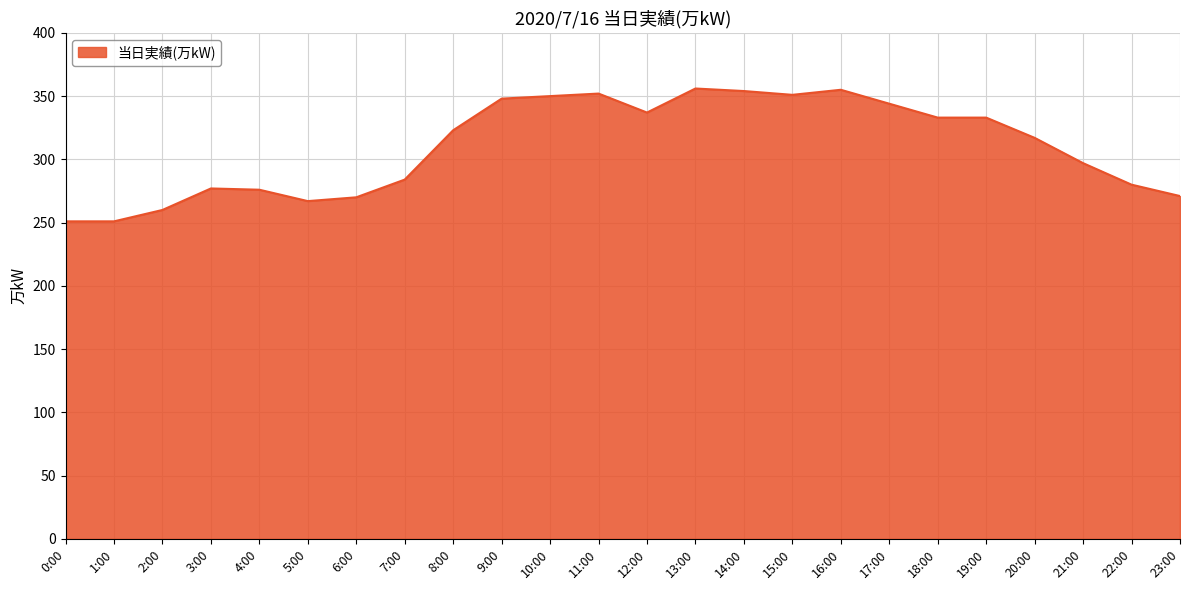

Is it true that the value at 7:00 is 140?

False